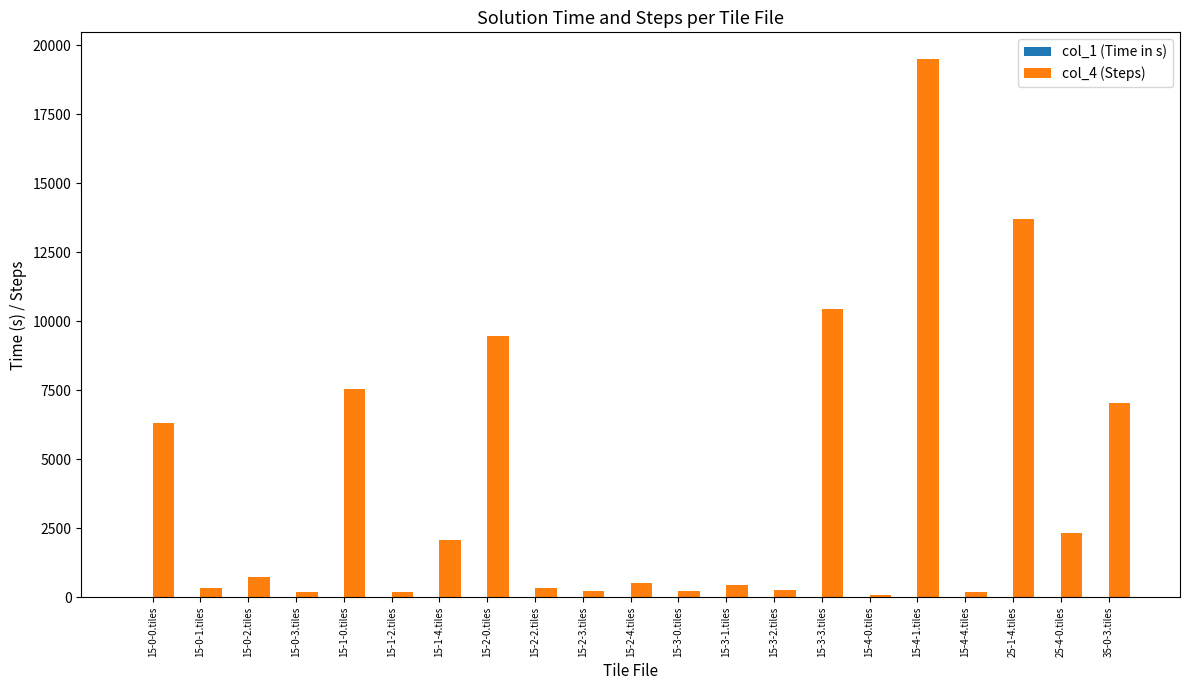

At which category is the sum across all series the highest?

15-4-1.tiles